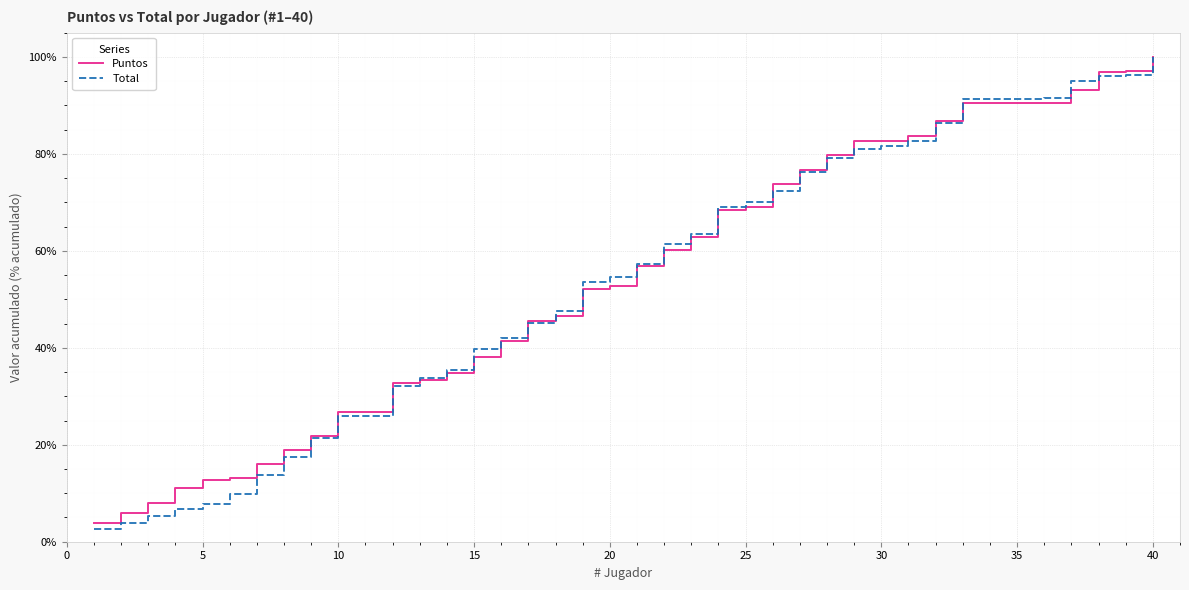

True or false: Puntos and Total intersect in this chart.

True